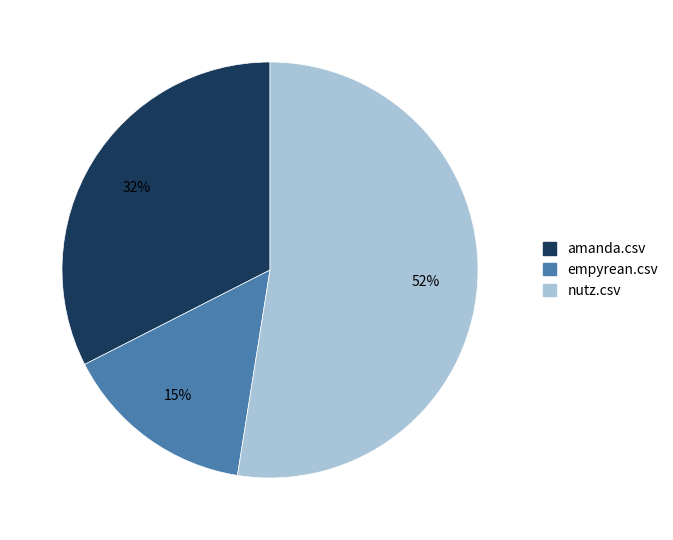

Is the sum of nutz.csv and empyrean.csv greater than half?

Yes